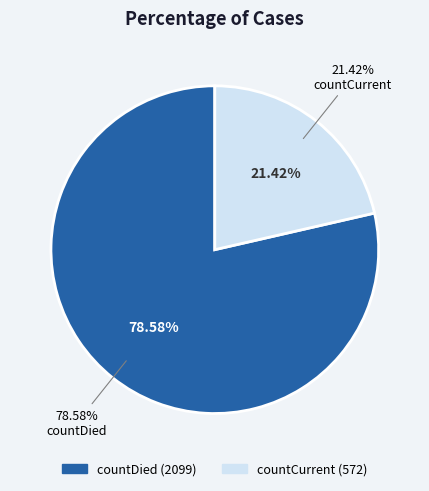

Combined, do countCurrent and countDied account for over 50%?

Yes